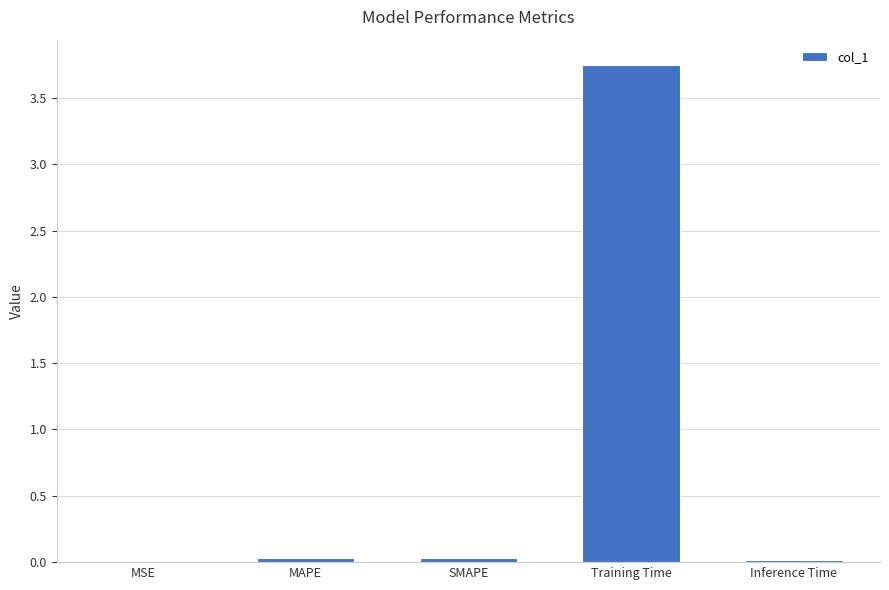

Is it true that the value at MAPE is 0.0?

True